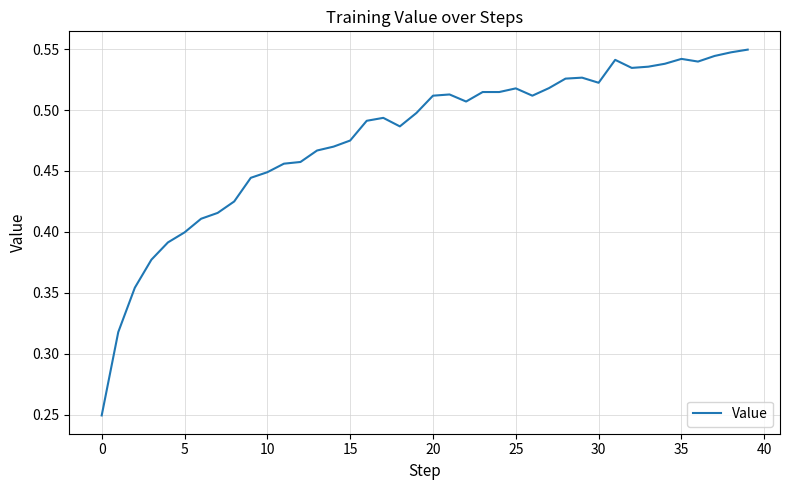

At which label is the value closest to 0?

0